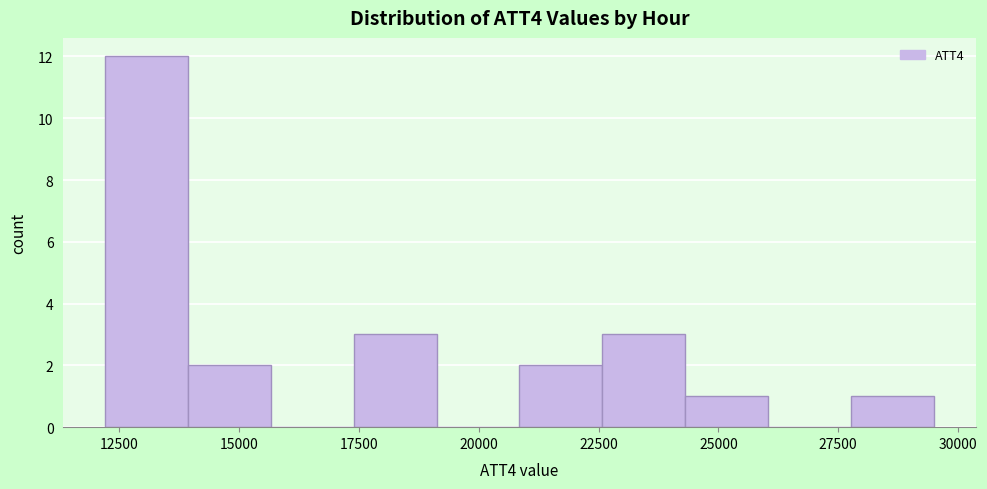

Read against the x-axis, roughly where is the centre of the tallest bar?

13000